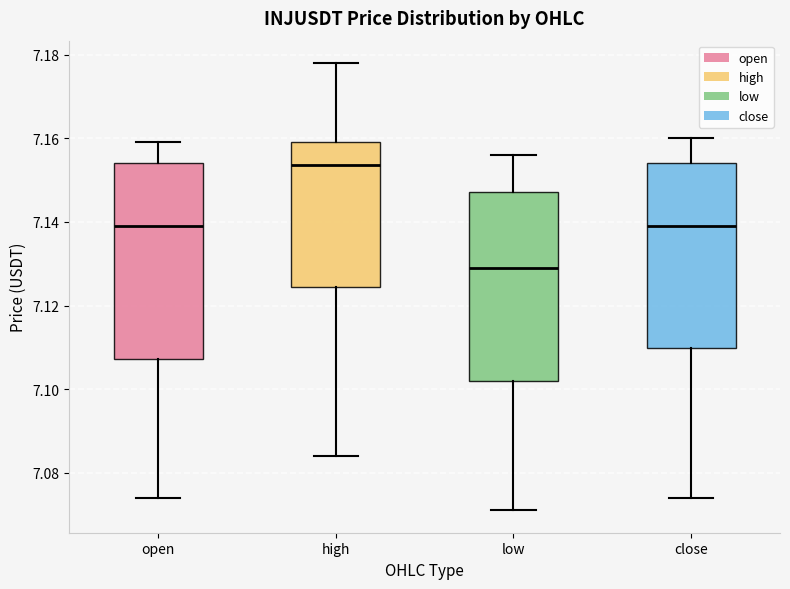

Which box's median line is the lowest?

low